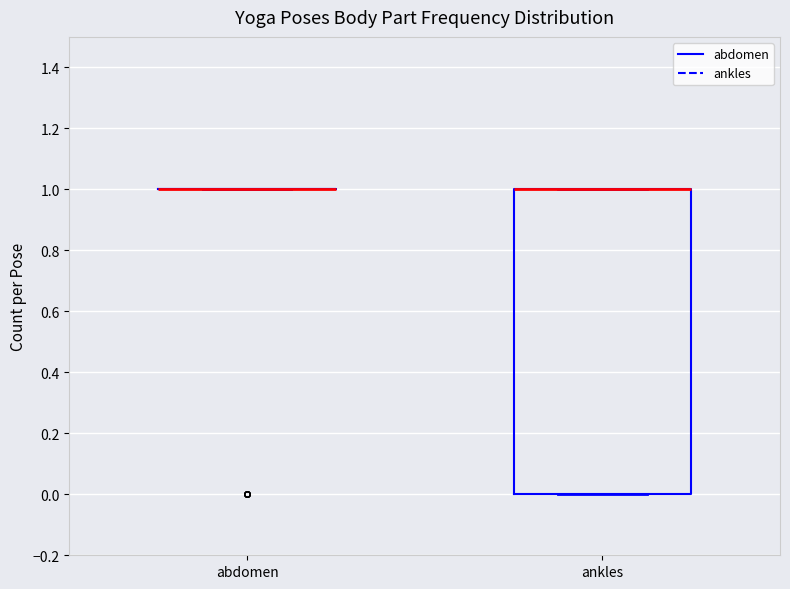

Which box is the tallest, from its lower edge to its upper edge?

ankles